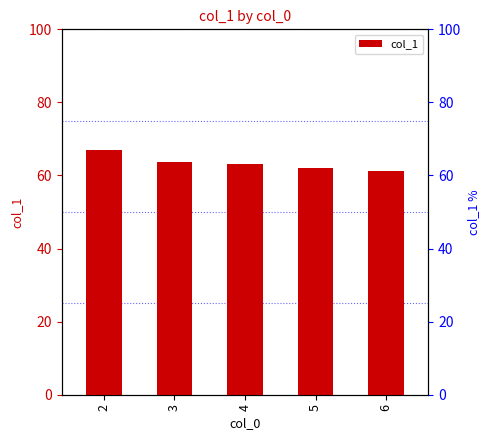

How many bars are there in total?

5